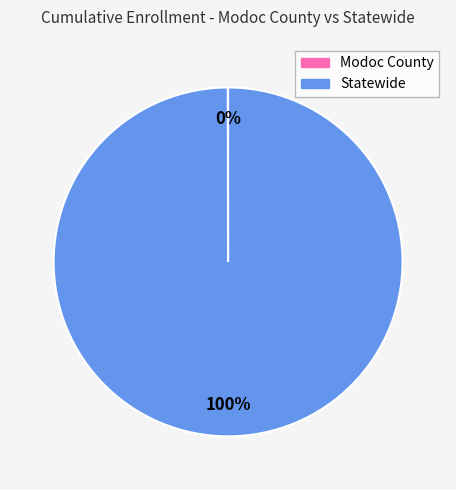

The Statewide slice represents 87% of the pie. True or false?

False